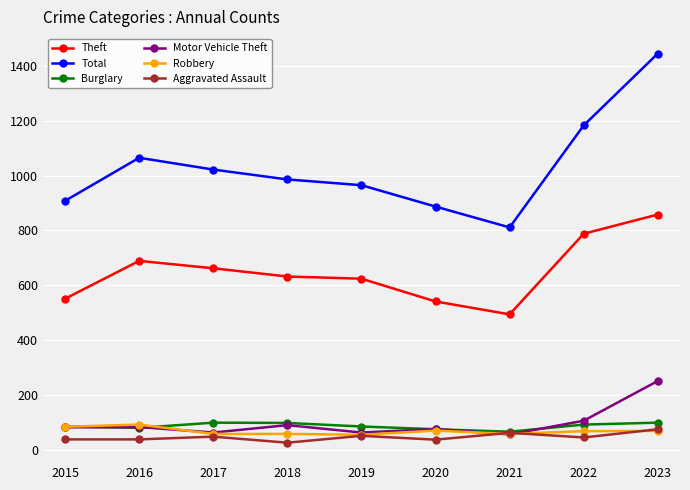

What is the average value of the Robbery series?

68